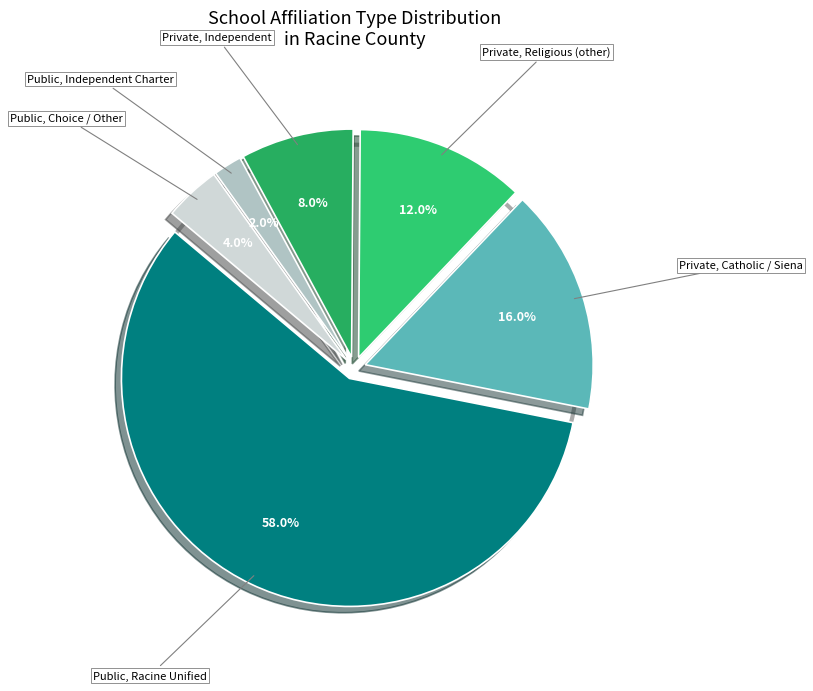

How many segments does this pie chart have?

6